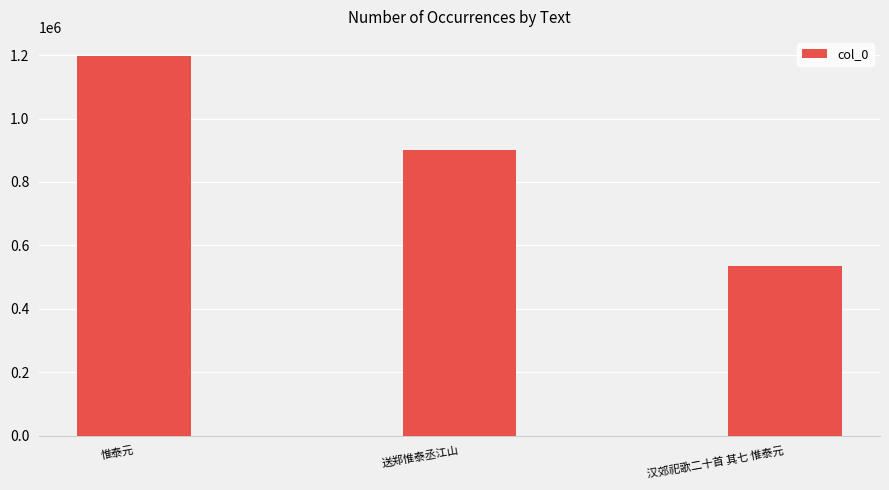

What is the average value?

877876